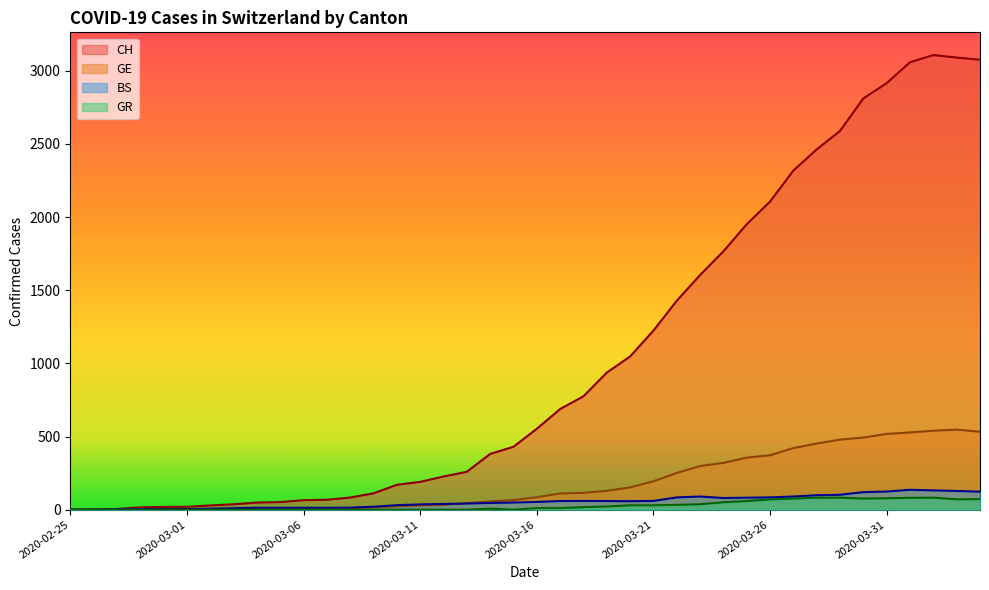

What is the spread (max minus min) of values at 2020-03-14?

374